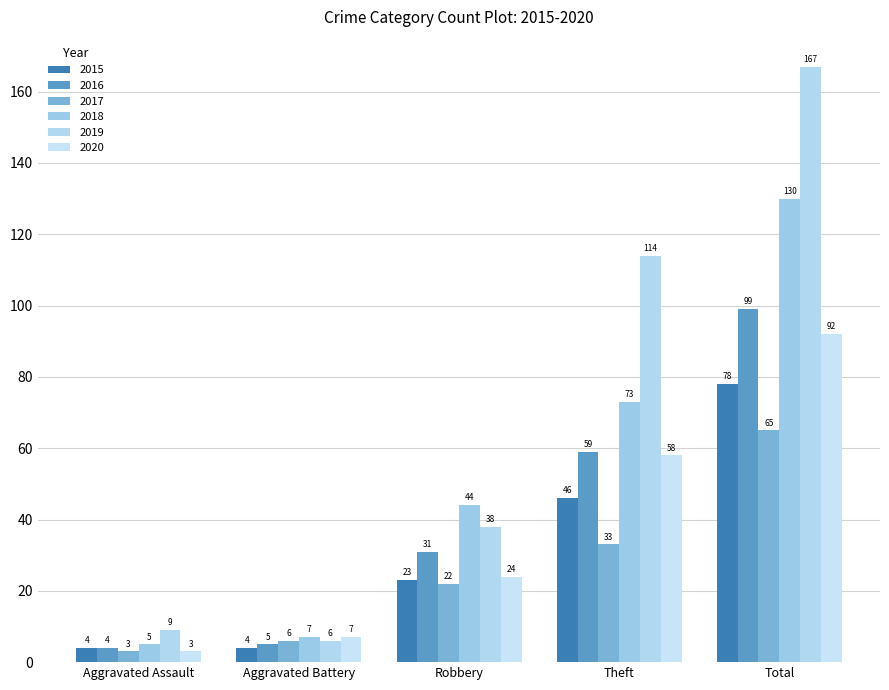

List the series in order of their peak value, highest first.

2019, 2018, 2016, 2020, 2015, 2017